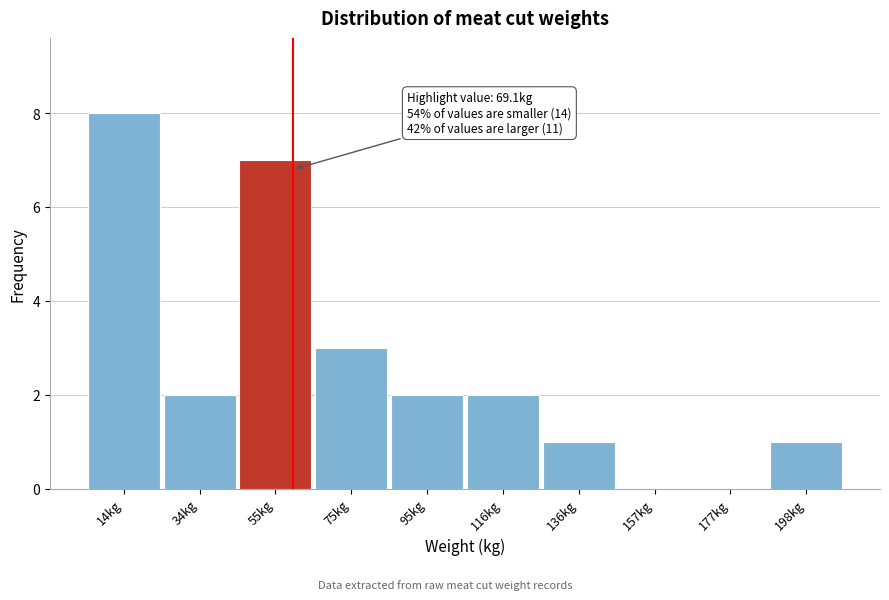

Reading left to right, extract all data points from this chart.

14kg=8	34kg=2	55kg=7	75kg=3	95kg=2	116kg=2	136kg=1	157kg=0	177kg=0	198kg=1